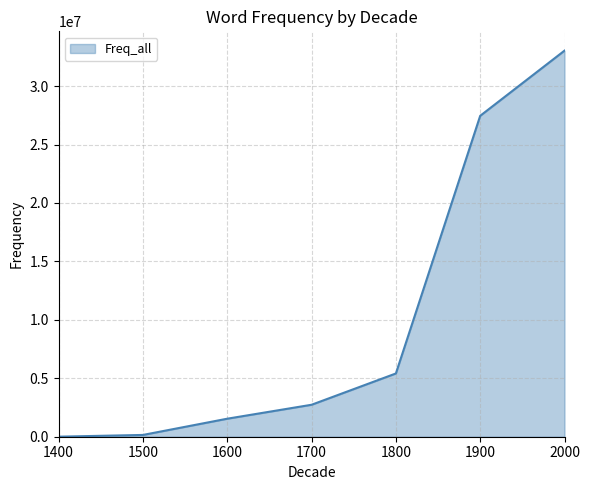

What is the maximum value shown in the chart?

33035826